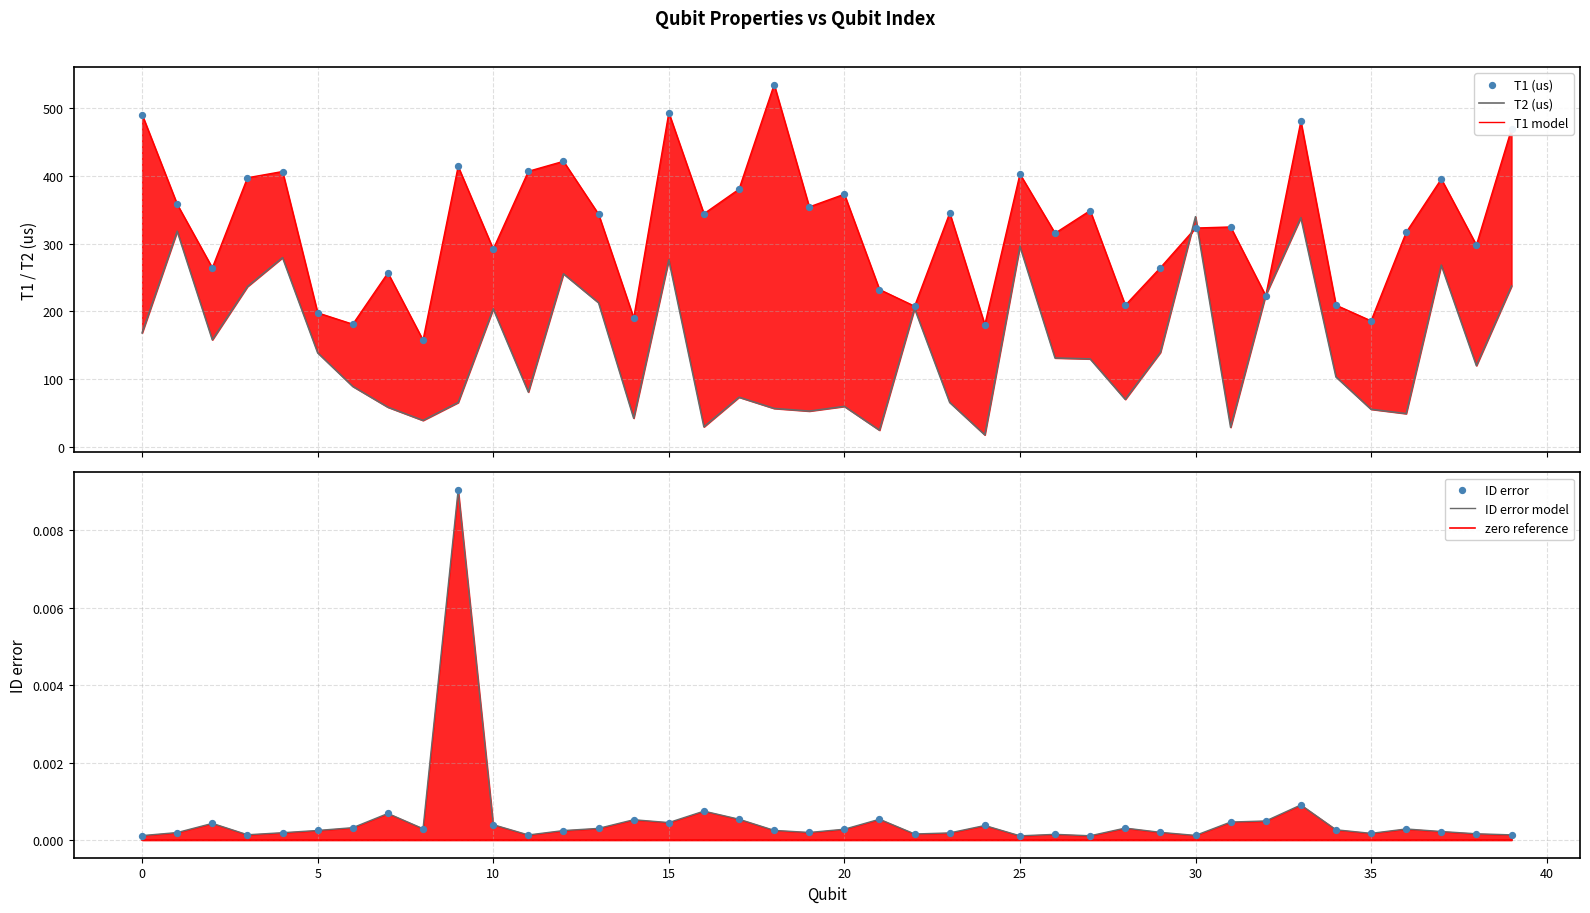

Which series reaches the minimum Y coordinate?

zero reference